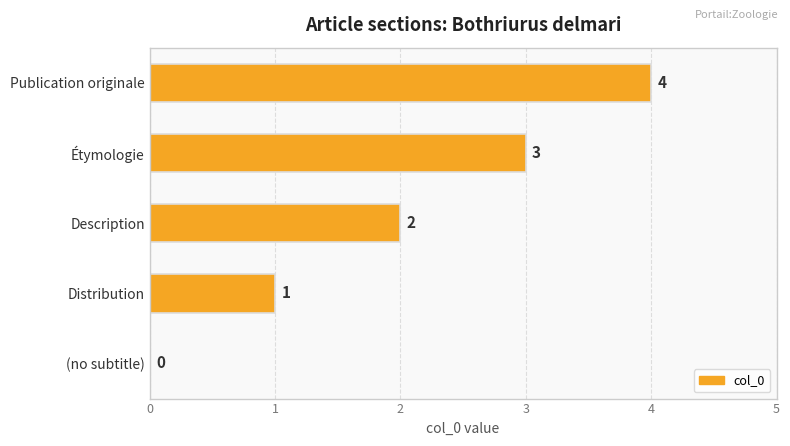

How many series are shown in this chart?

1